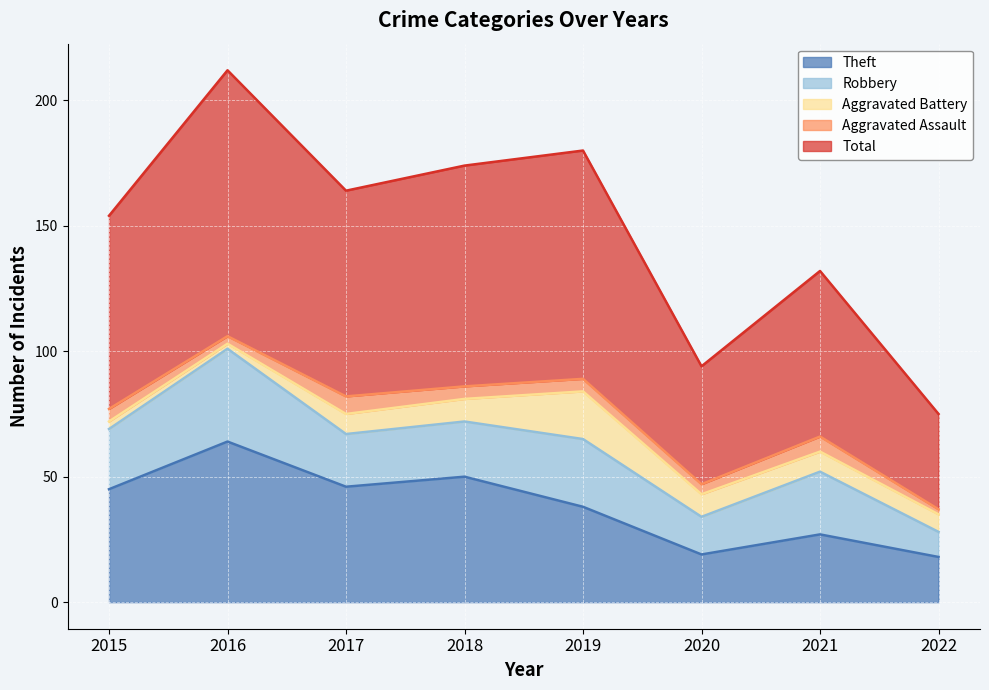

How many data points in Theft are above 45?

3